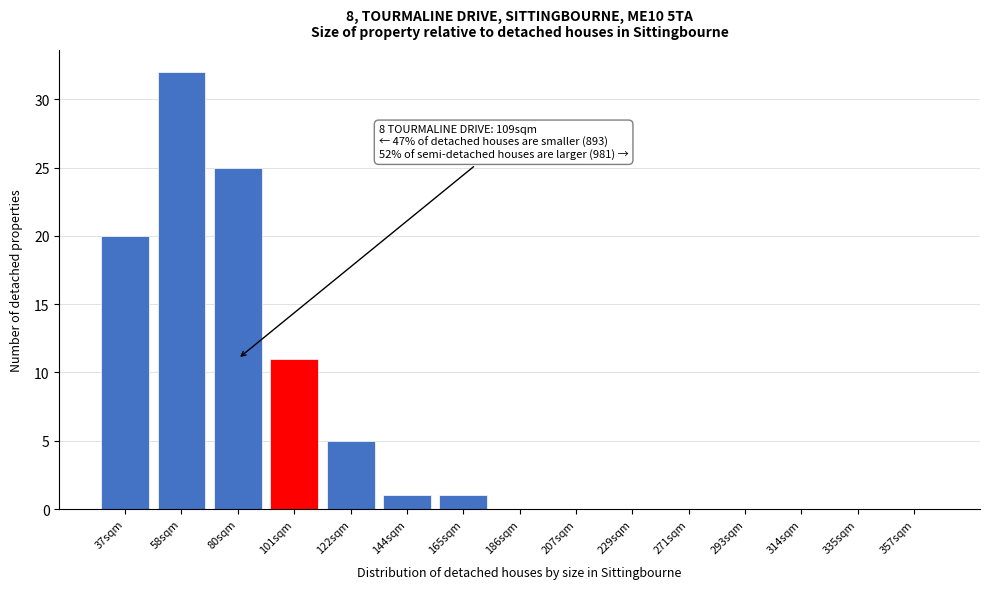

Reading right to left, transcribe all the data shown in this chart.

357sqm=0	335sqm=0	314sqm=0	293sqm=0	271sqm=0	229sqm=0	207sqm=0	186sqm=0	165sqm=1	144sqm=1	122sqm=5	101sqm=11	80sqm=25	58sqm=32	37sqm=20